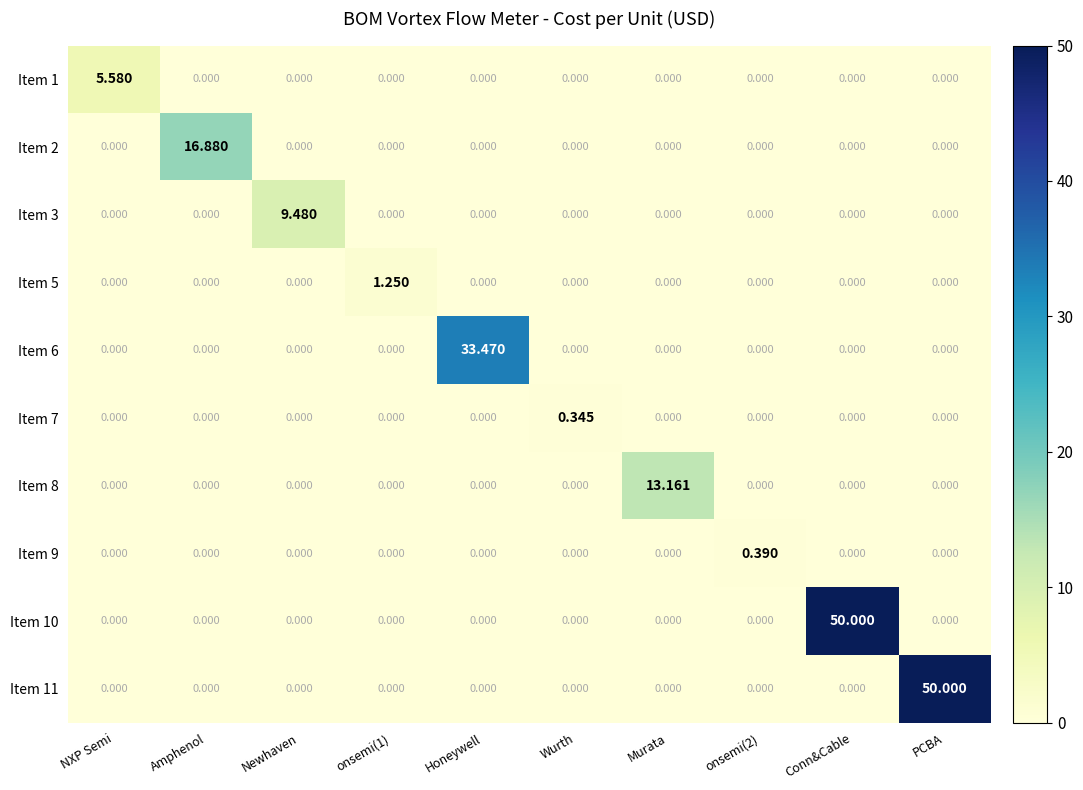

Is the value of Item 1 at NXP Semi greater than the value of Item 6 at PCBA?

Yes